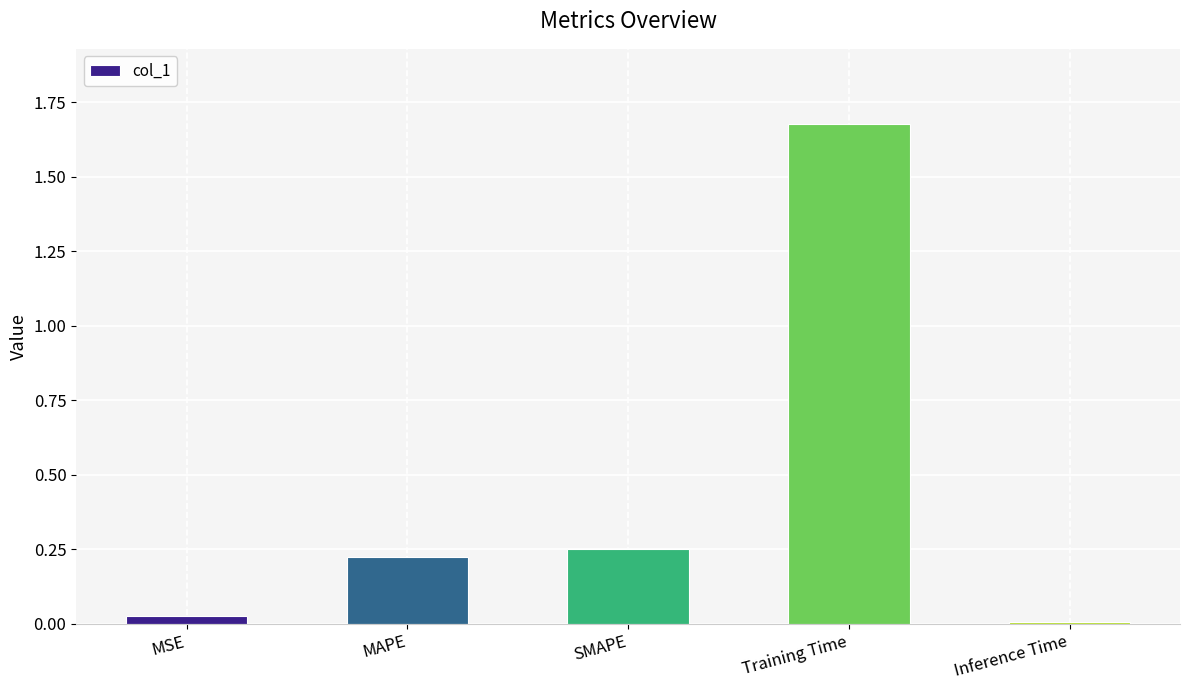

List the labels in order of value, smallest first.

Inference Time, MSE, MAPE, SMAPE, Training Time